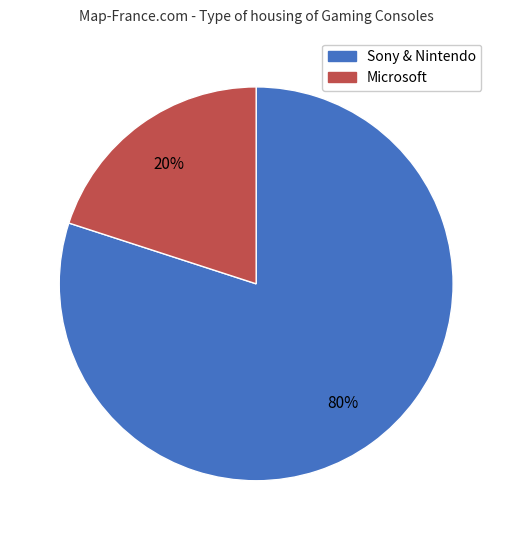

How many slices are in this pie chart?

2